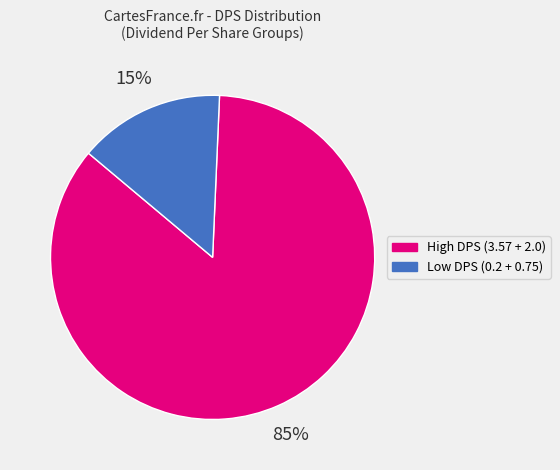

Is there a majority slice in this chart?

Yes